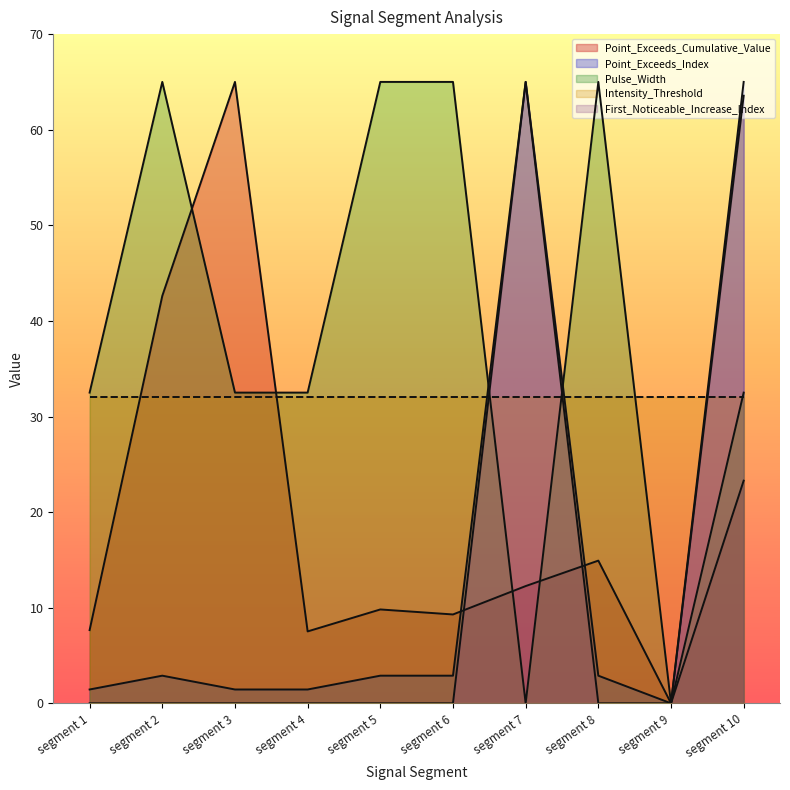

Is it true that Pulse_Width equals 0.0 at segment 7?

True